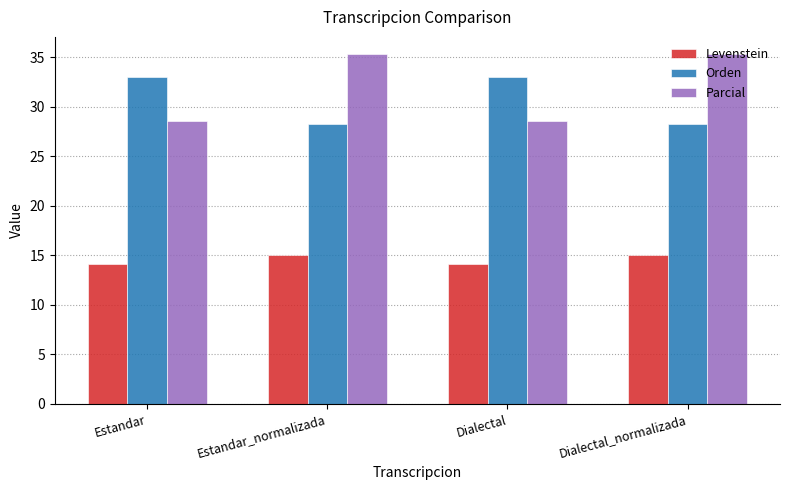

What is the spread (max minus min) of values at Dialectal_normalizada?

20.3